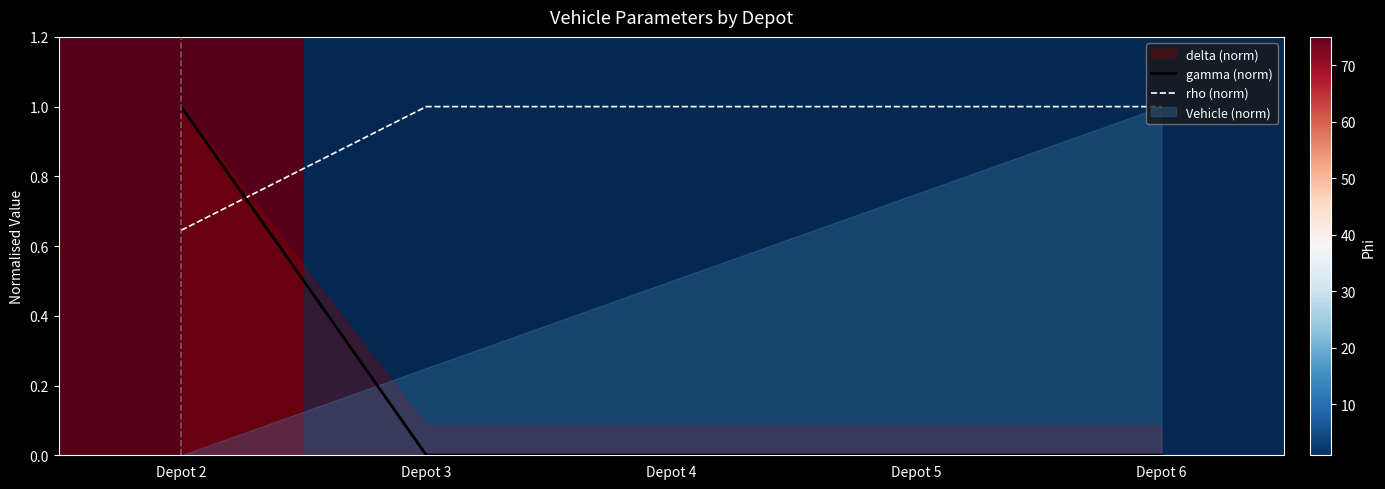

Which series ends up on top after the final intersection of gamma (norm) and rho (norm)?

rho (norm)